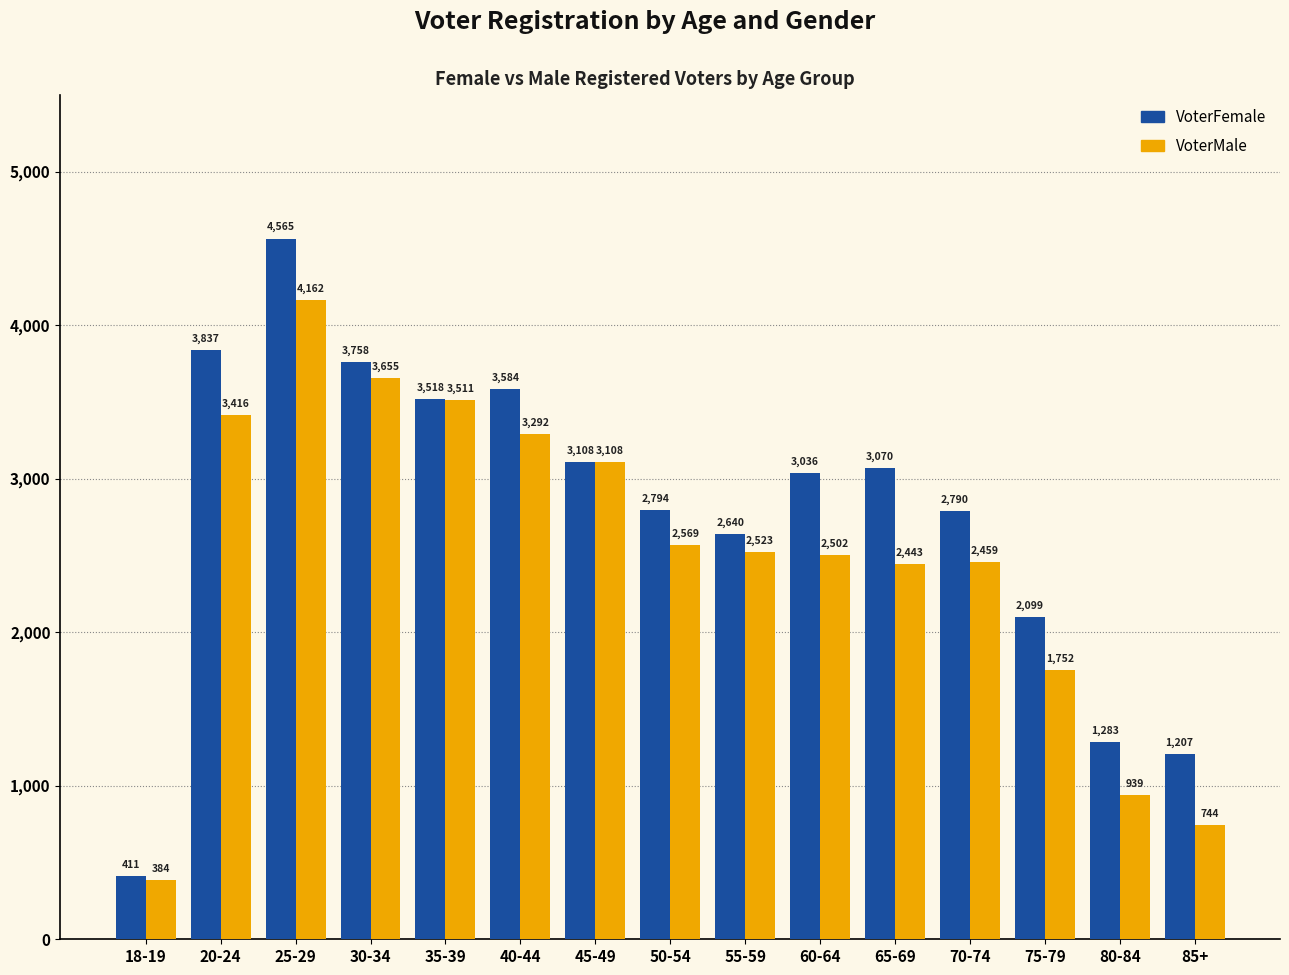

List the series in order of their peak value, highest first.

VoterFemale, VoterMale